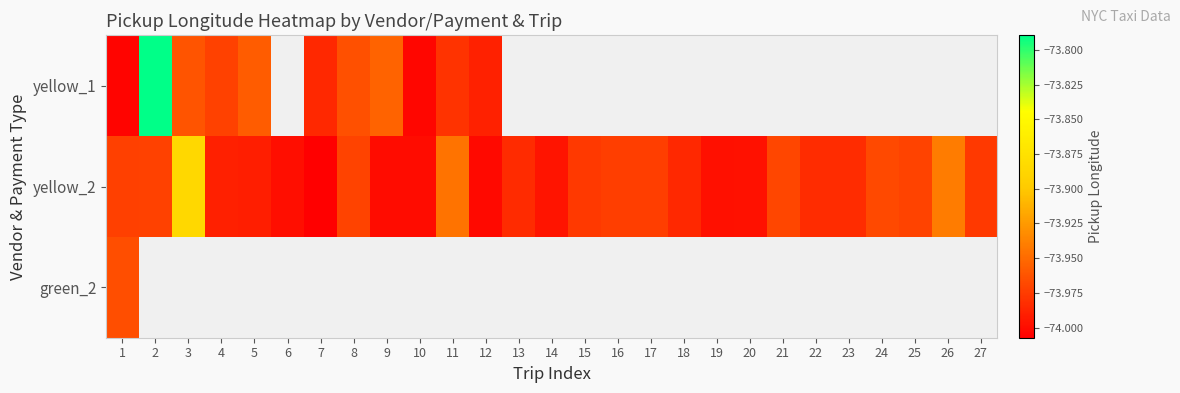

What is the minimum value shown in the chart?

-74.0